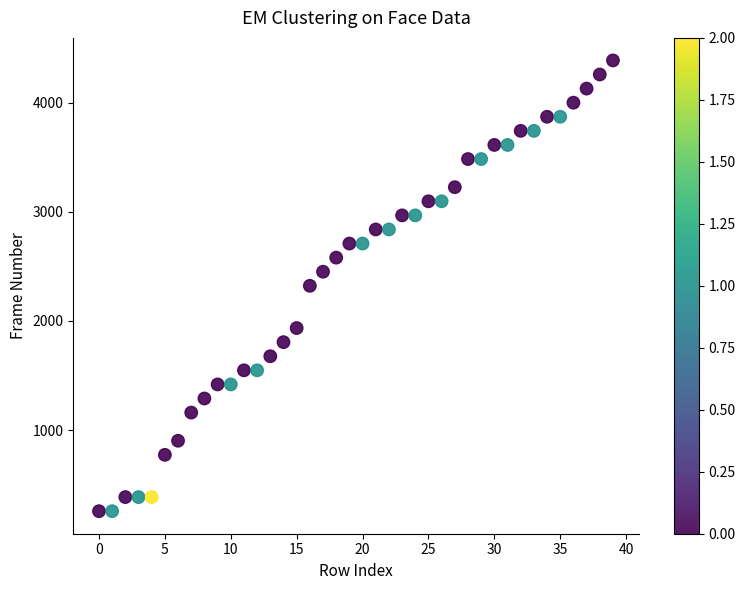

What is the range of Y values (max minus min)?

4128